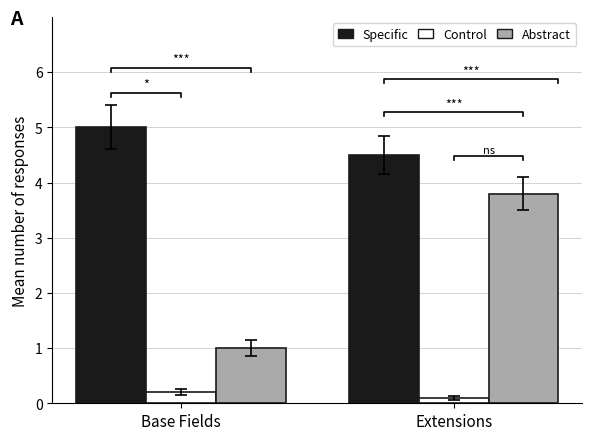

How many groups of bars are there?

2